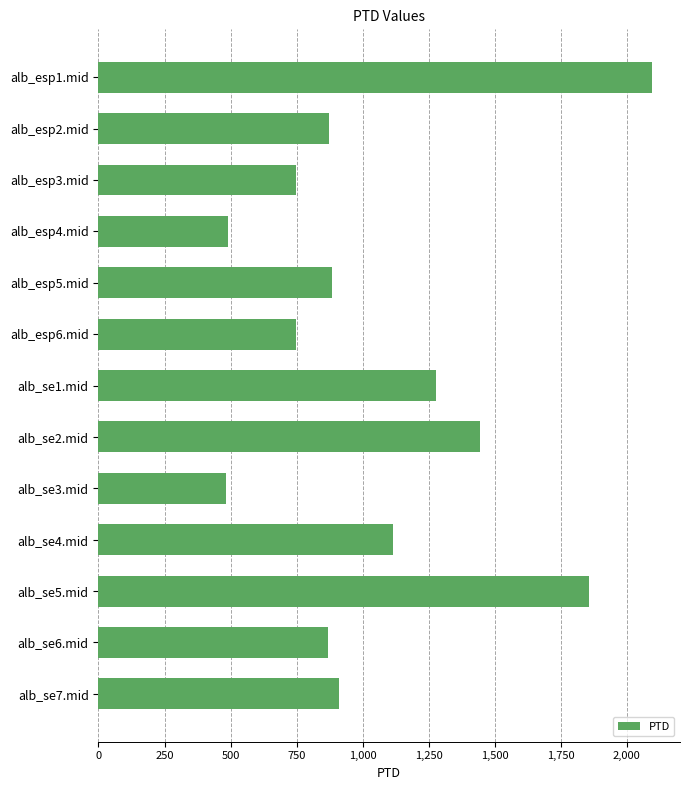

The value at alb_esp1.mid is 2096.5. True or false?

True